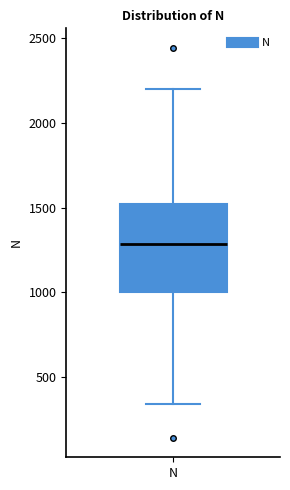

Transcribe this box plot: give where the median line is, the range the box spans, and where the two whiskers end, as read against the y-axis. The values are not printed on the chart, so give them approximately, as read against the axis.

median 1300, box 1000 to 1500, whiskers 350 to 2200